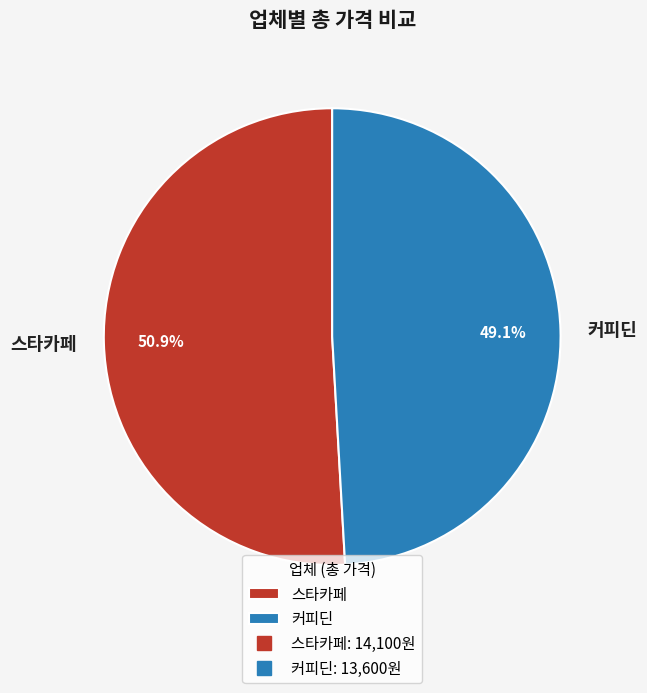

How many slices are in this pie chart?

2